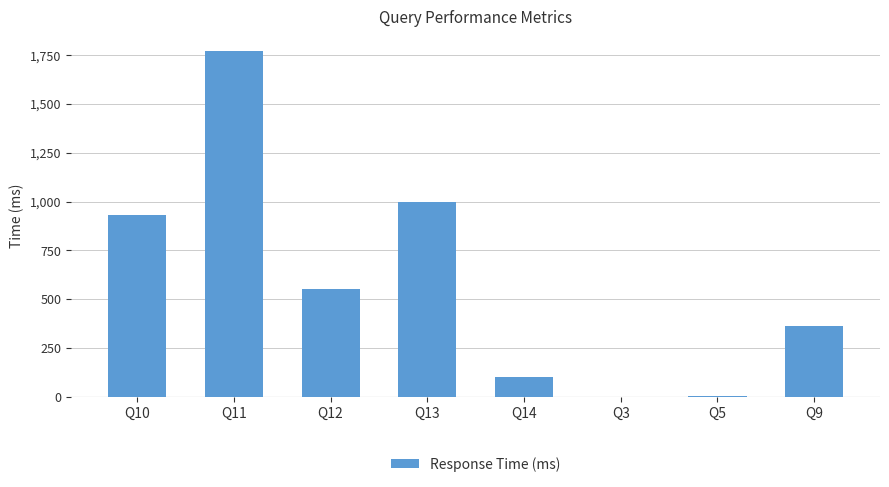

What is the maximum value shown in the chart?

1769.2